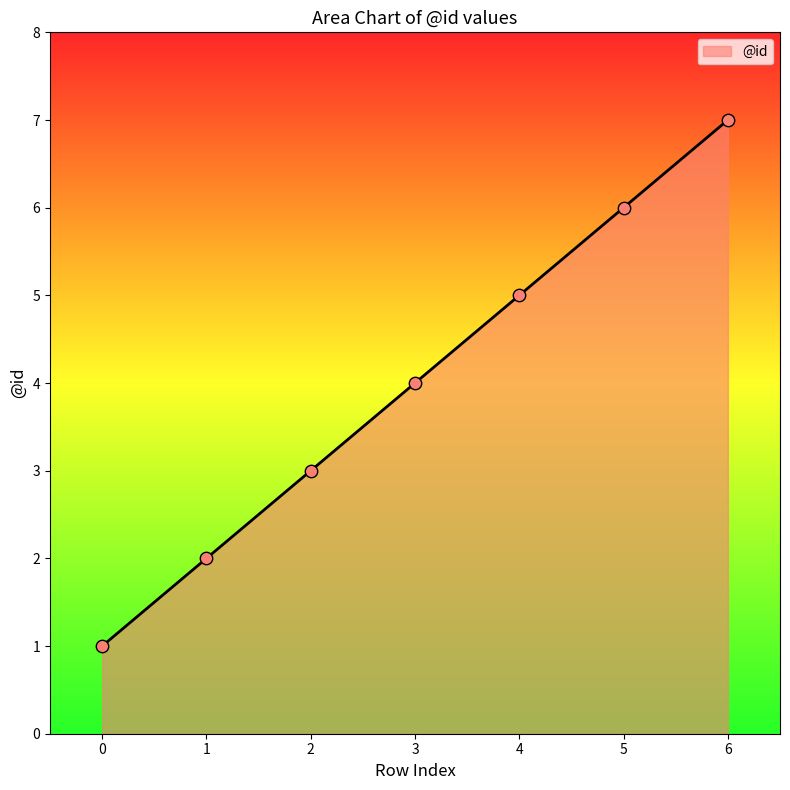

What is the change in value from 0 to 2?

+2